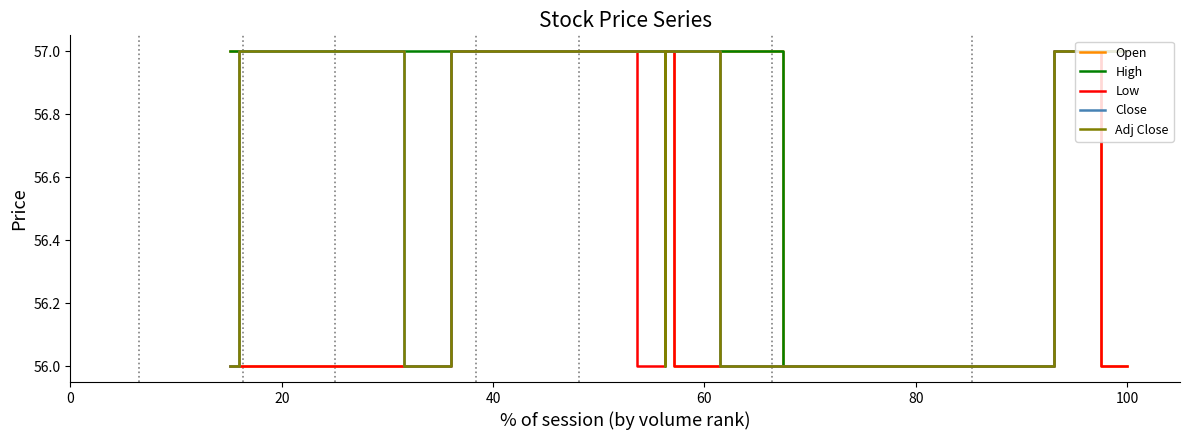

Reading right to left, extract all data points from this chart.

Open: 56	56	57	56	56	56	56	57	56	56	57	57	57	57	57	57	56	56	56	57
High: 57	57	57	56	56	56	56	57	57	57	57	57	57	57	57	57	57	57	57	57
Low: 56	56	57	56	56	56	56	56	56	56	57	56	56	57	57	57	56	56	56	56
Close: 57	57	57	56	56	56	56	56	57	57	57	56	57	57	57	57	56	57	57	56
Adj Close: 57	57	57	56	56	56	56	56	57	57	57	56	57	57	57	57	56	57	57	56